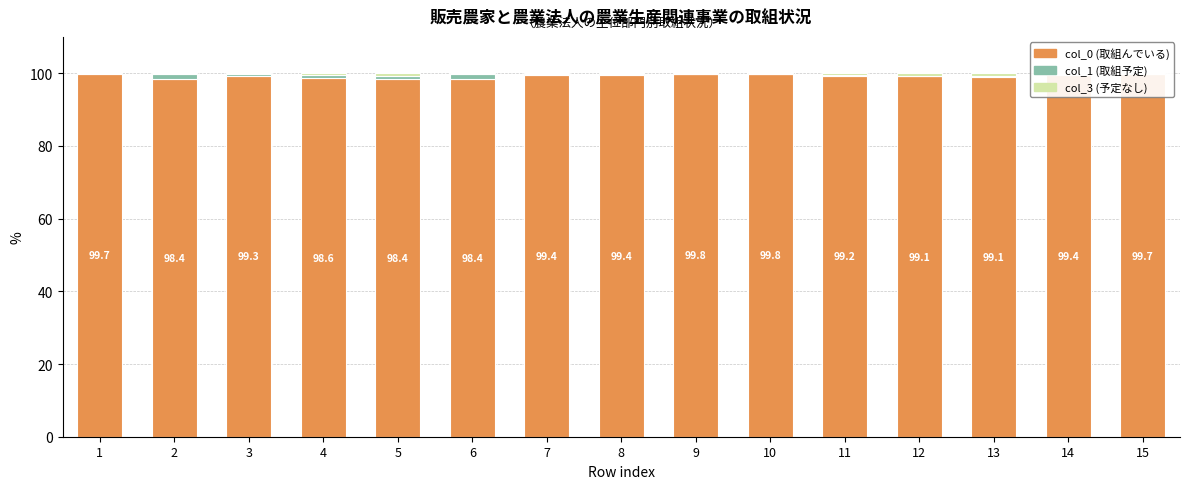

At how many categories does at least one series exceed 69?

15